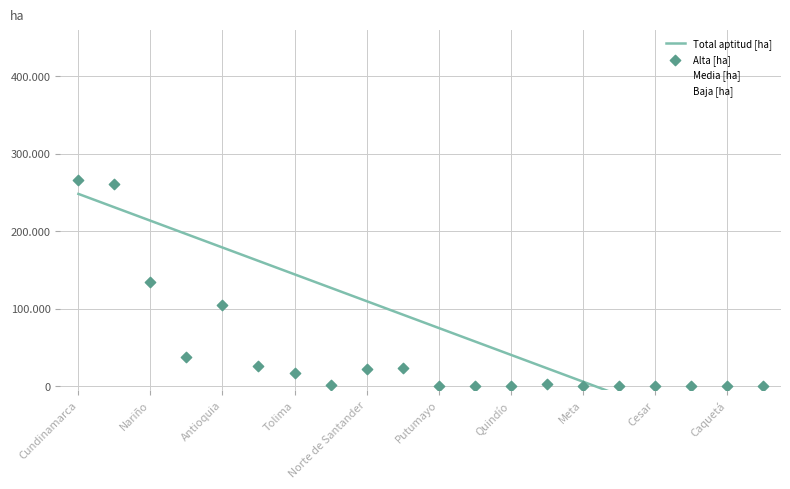

Which series has the largest total across all categories?

Alta [ha]